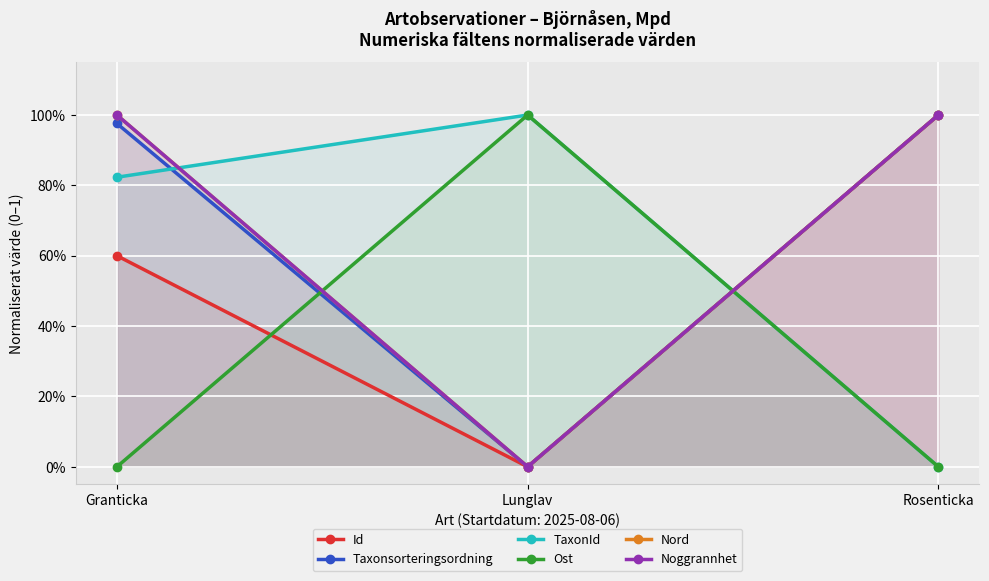

Reading left to right, extract all data points from this chart.

Id: 0.6	0.0	1.0
Taxonsorteringsordning: 1.0	0.0	1.0
TaxonId: 0.8	1.0	0.0
Ost: 0.0	1.0	0.0
Nord: 1.0	0.0	1.0
Noggrannhet: 1.0	0.0	1.0